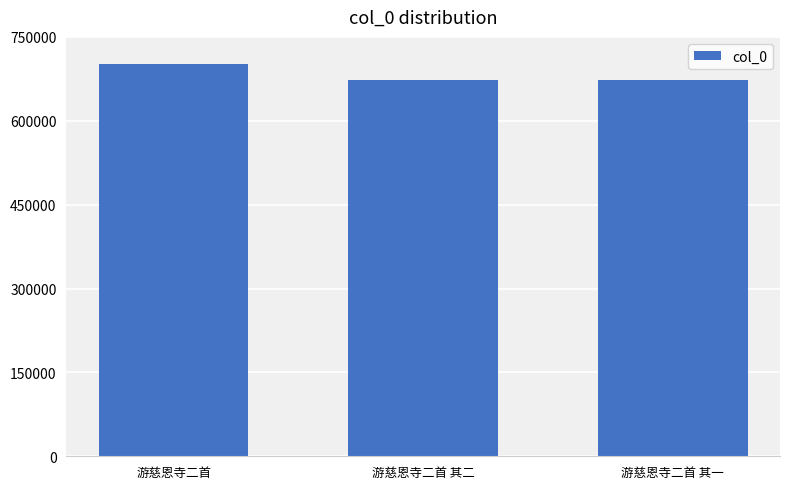

What is the sum of the values at 游慈恩寺二首 and 游慈恩寺二首 其一?

1373296